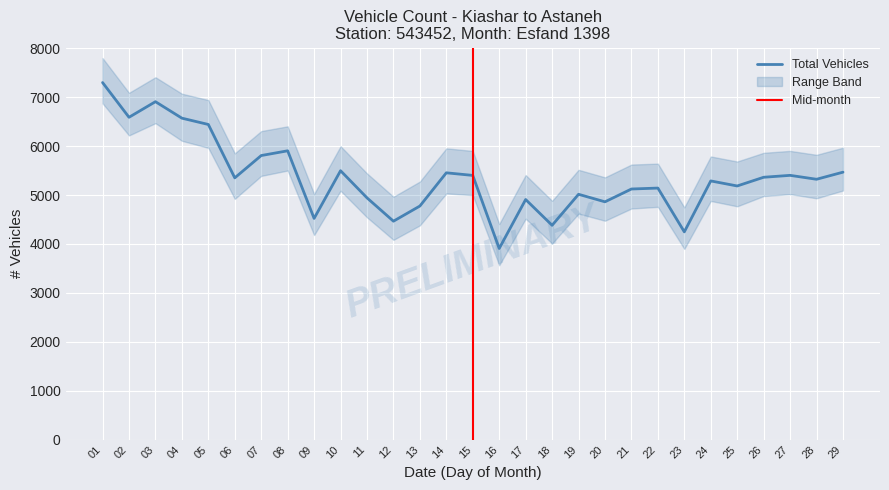

What is the highest value of the Total Vehicles series?

7300